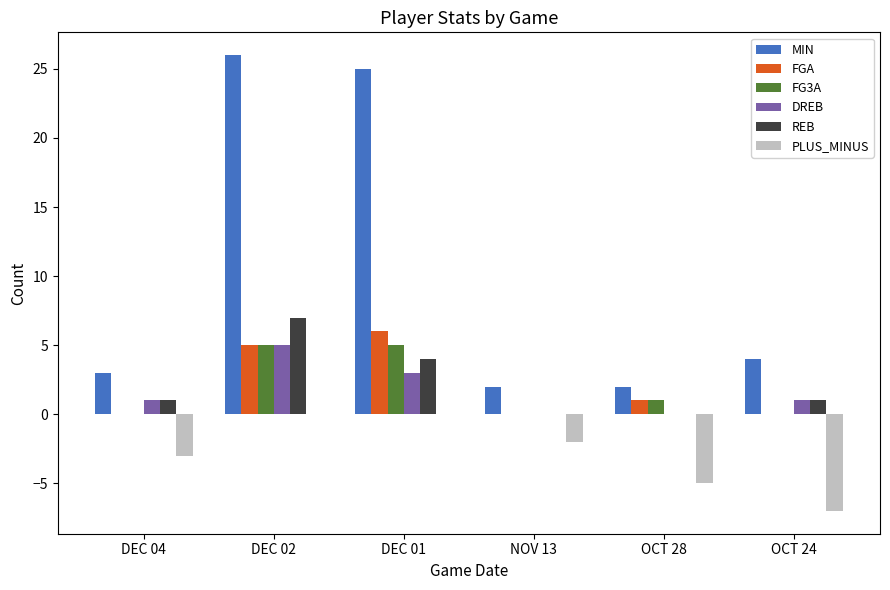

What are all the series names shown in the legend?

MIN, FGA, FG3A, DREB, REB, PLUS_MINUS